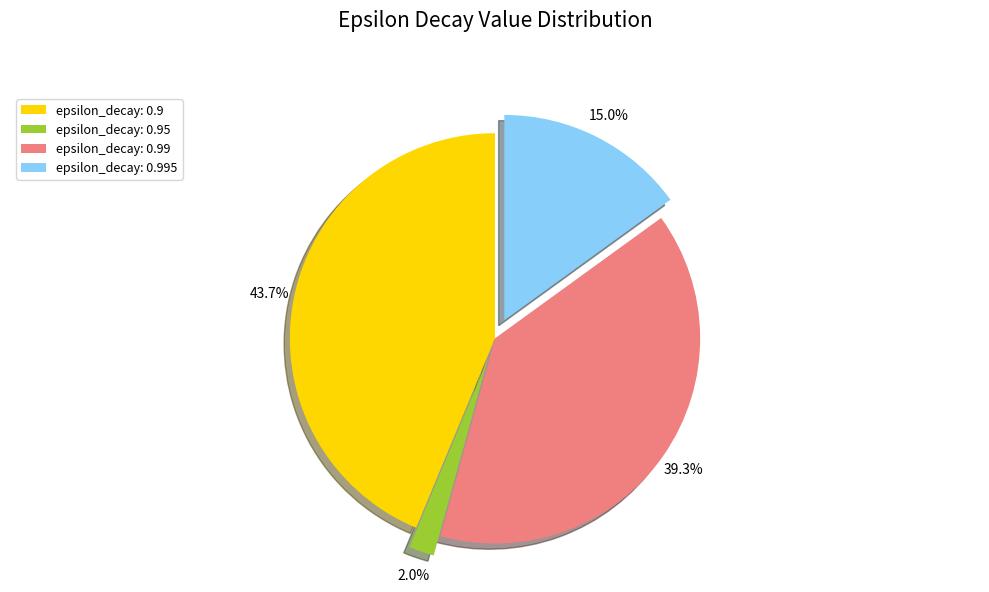

What is the ratio of the value at epsilon_decay: 0.99 to the value at epsilon_decay: 0.9?

0.9